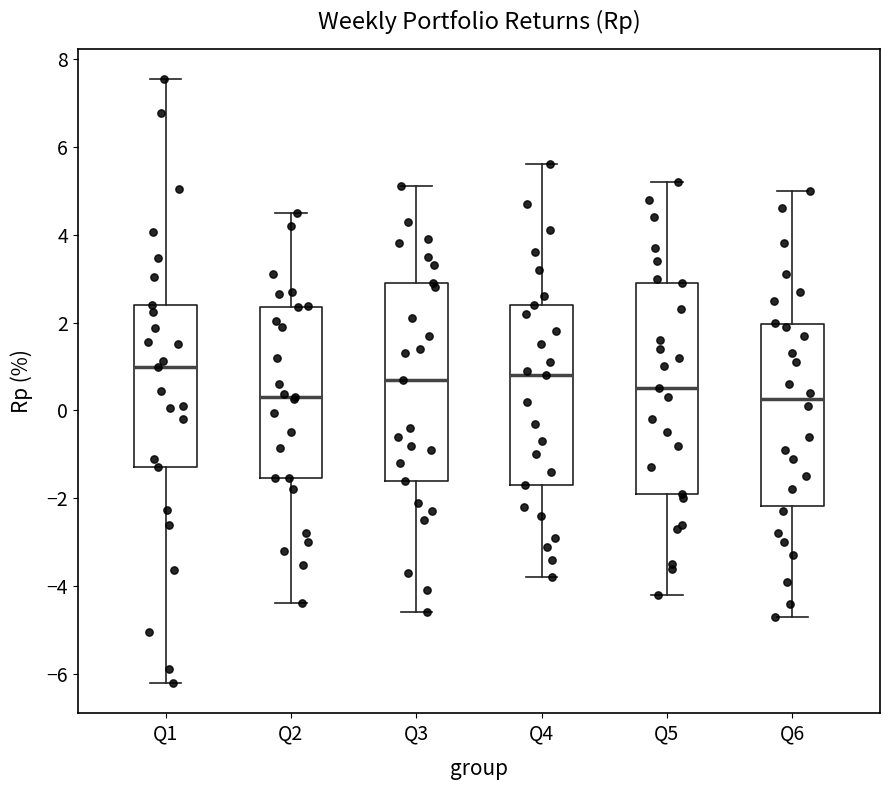

Reading left to right, read every box against the y-axis: the position of its median line, the range the box covers, and the ends of its whiskers. The values are not printed on the chart, so give them approximately, as read against the axis.

Q1: median 1.0, box -1.2 to 2.4, whiskers -6.2 to 7.6
Q2: median 0.4, box -1.6 to 2.4, whiskers -4.4 to 4.6
Q3: median 0.8, box -1.6 to 3.0, whiskers -4.6 to 5.2
Q4: median 0.8, box -1.6 to 2.4, whiskers -3.8 to 5.6
Q5: median 0.6, box -1.8 to 3.0, whiskers -4.2 to 5.2
Q6: median 0.2, box -2.2 to 2.0, whiskers -4.6 to 5.0